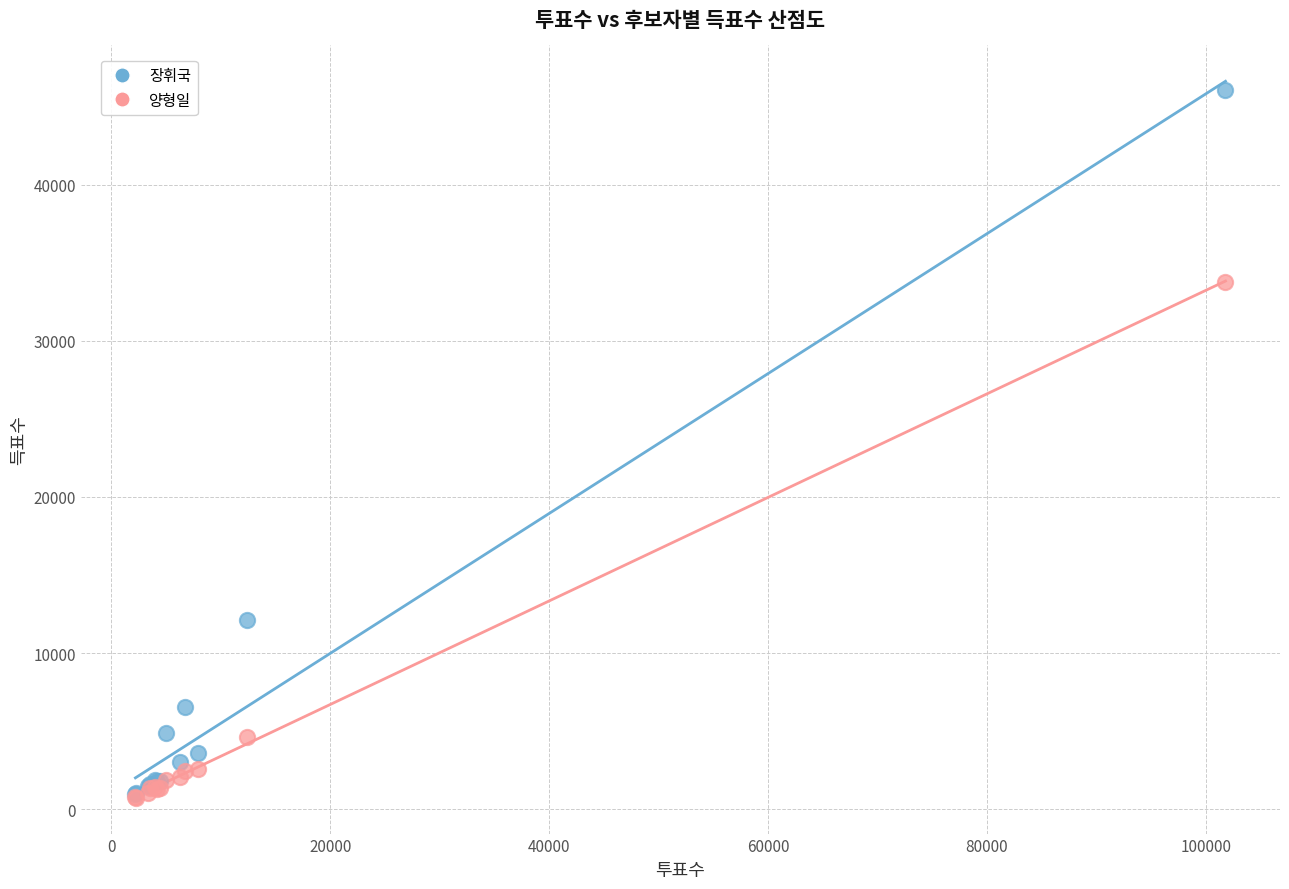

Which series reaches the maximum Y coordinate?

장휘국